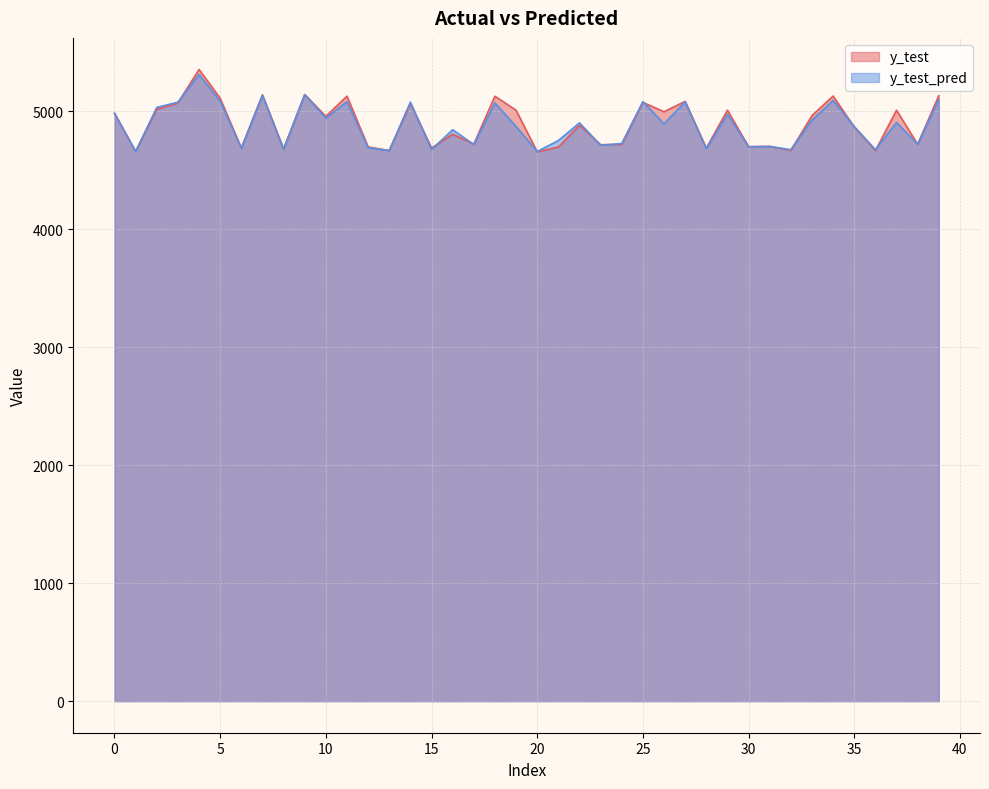

What is the spread (max minus min) of values at 12?

7.9